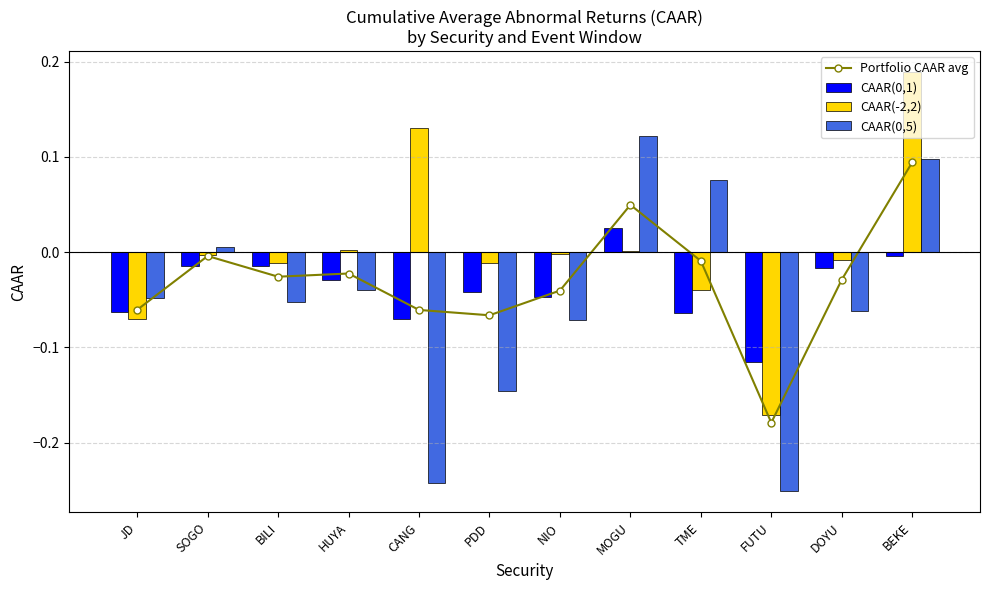

How many categories are shown in the chart?

12